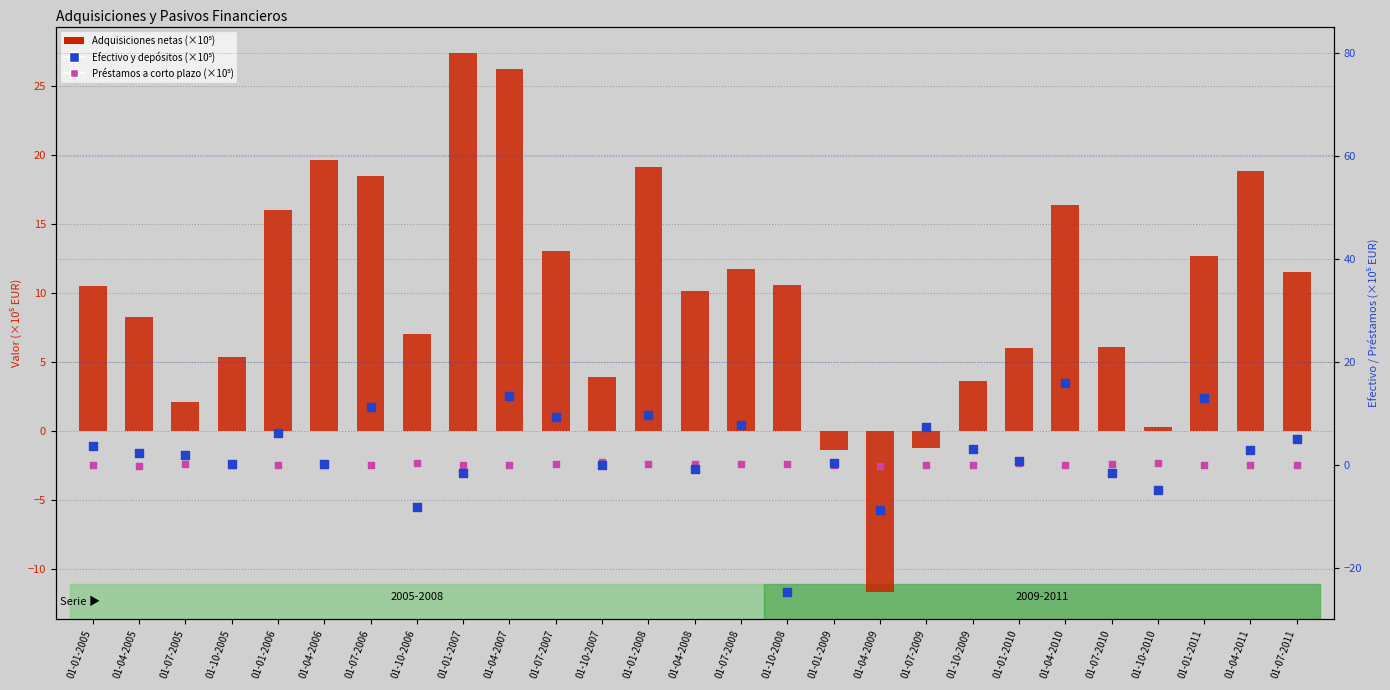

Which series contains the highest Y value?

Adquisiciones netas (×10⁵)